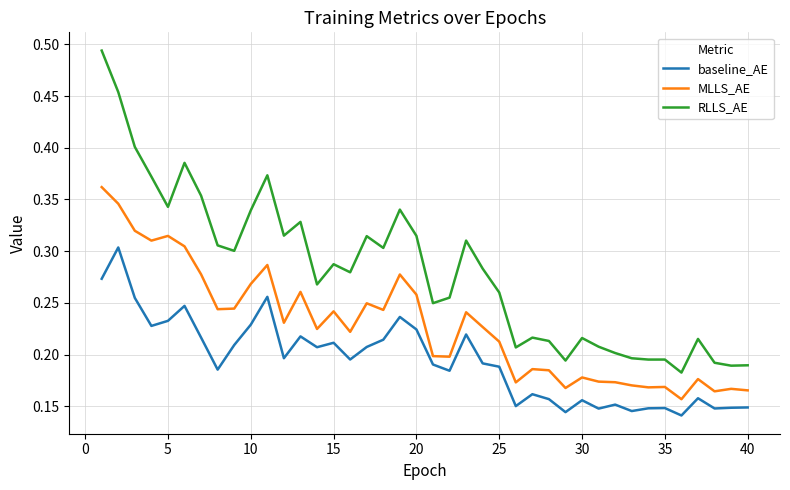

True or false: RLLS_AE and baseline_AE cross at least once.

False